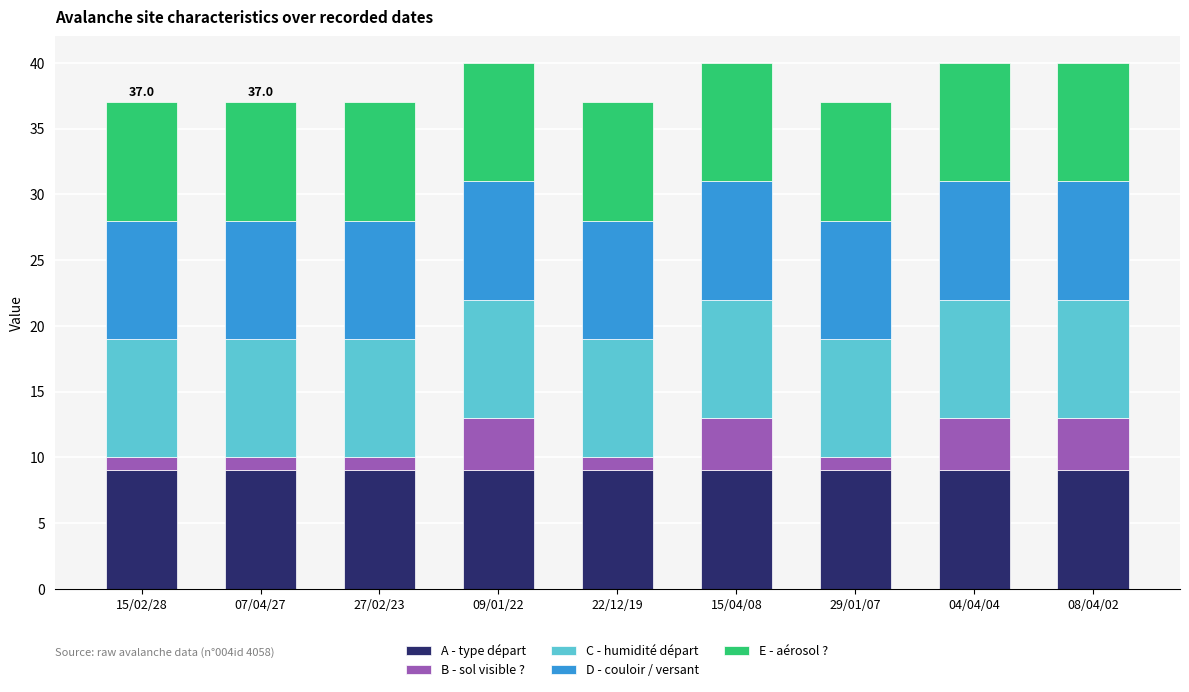

What is the sum of all A - type départ values?

81